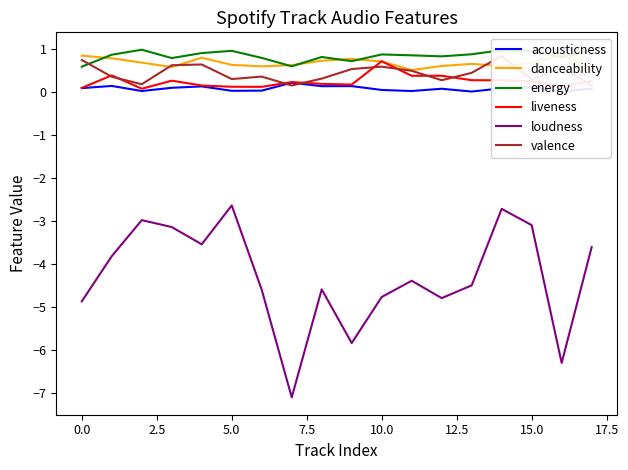

What is the lowest value of the loudness series?

-7.1